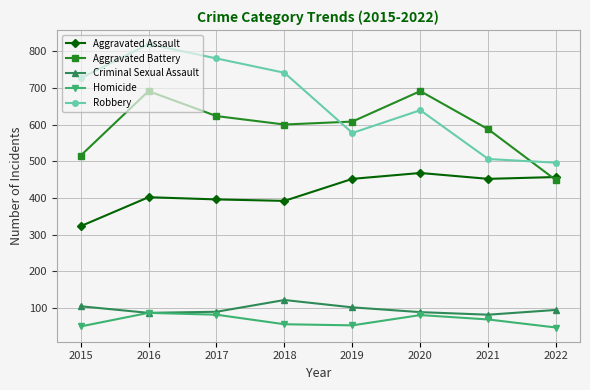

Which label corresponds to the largest value in the chart?

2016